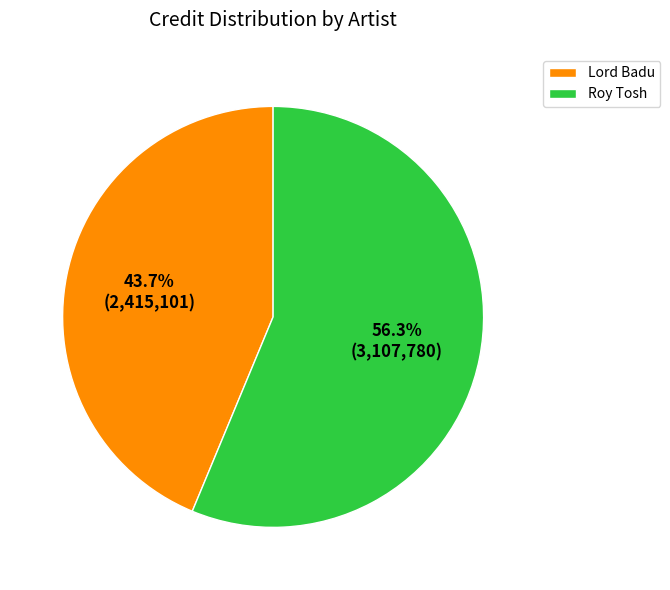

Does Roy Tosh account for over 50% of the chart?

Yes